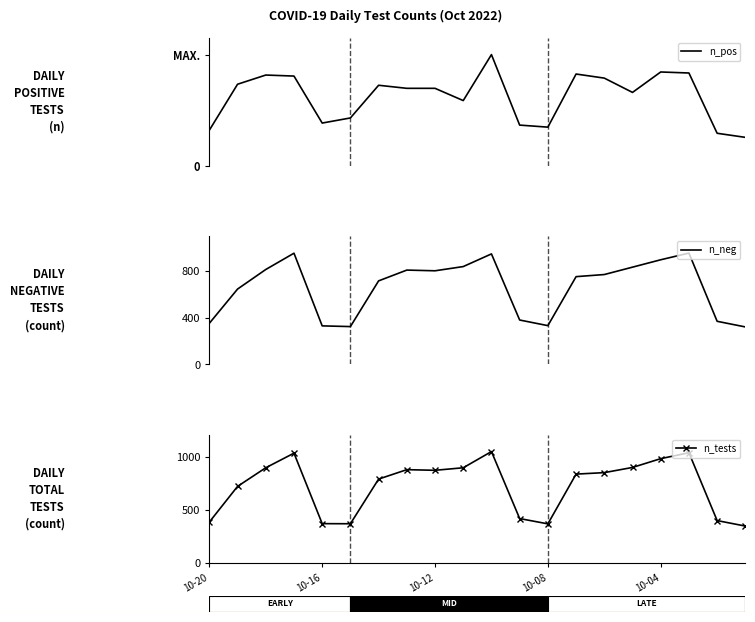

What is the maximum value shown in the chart?

1052